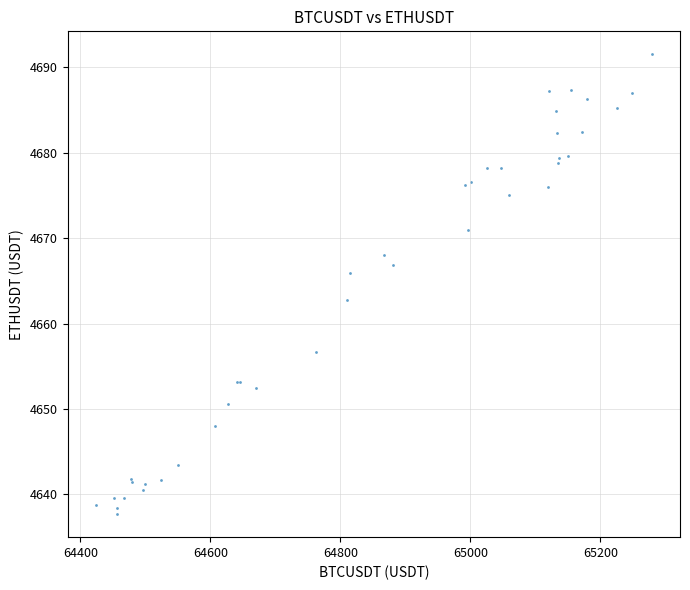

What Y value in the scatter plot is closest to 4664?

4662.8